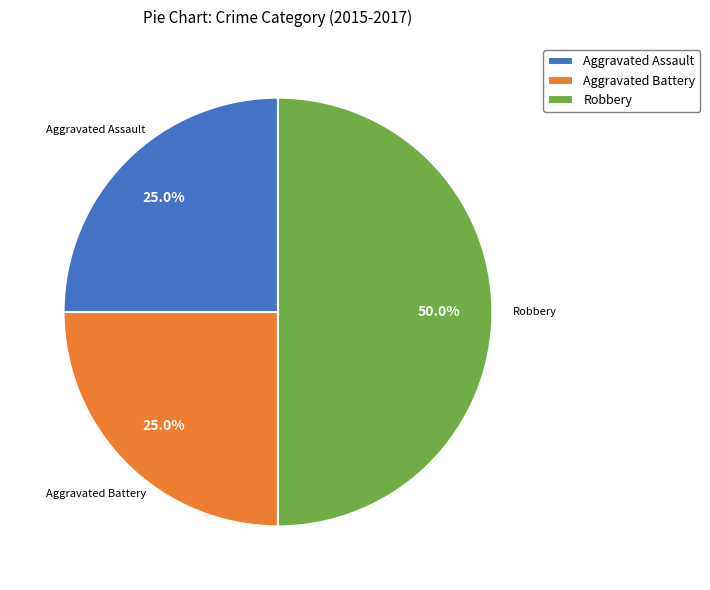

Is the sum of Robbery and Aggravated Assault greater than half?

Yes